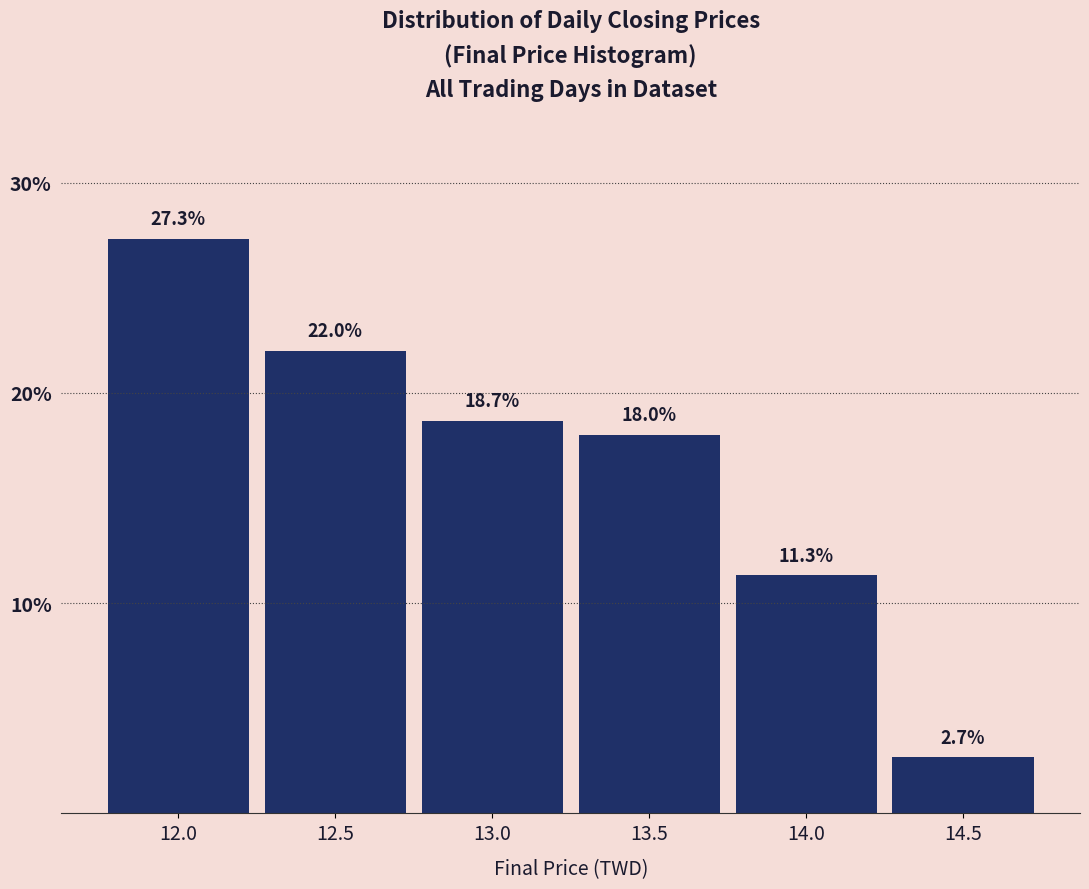

Reading right to left, extract all data points from this chart.

2.7	11.3	18.0	18.7	22.0	27.3